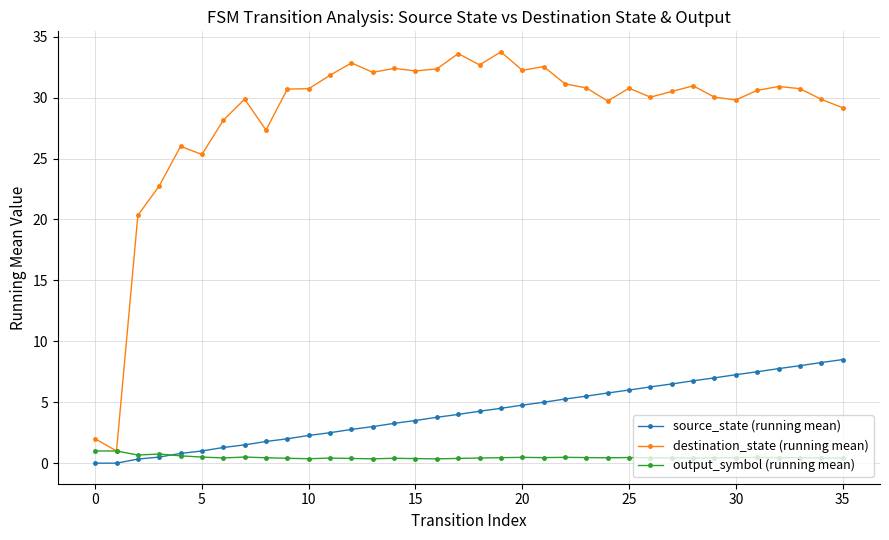

What is the value of the destination_state (running mean) point at the 17th from the left?

32.4